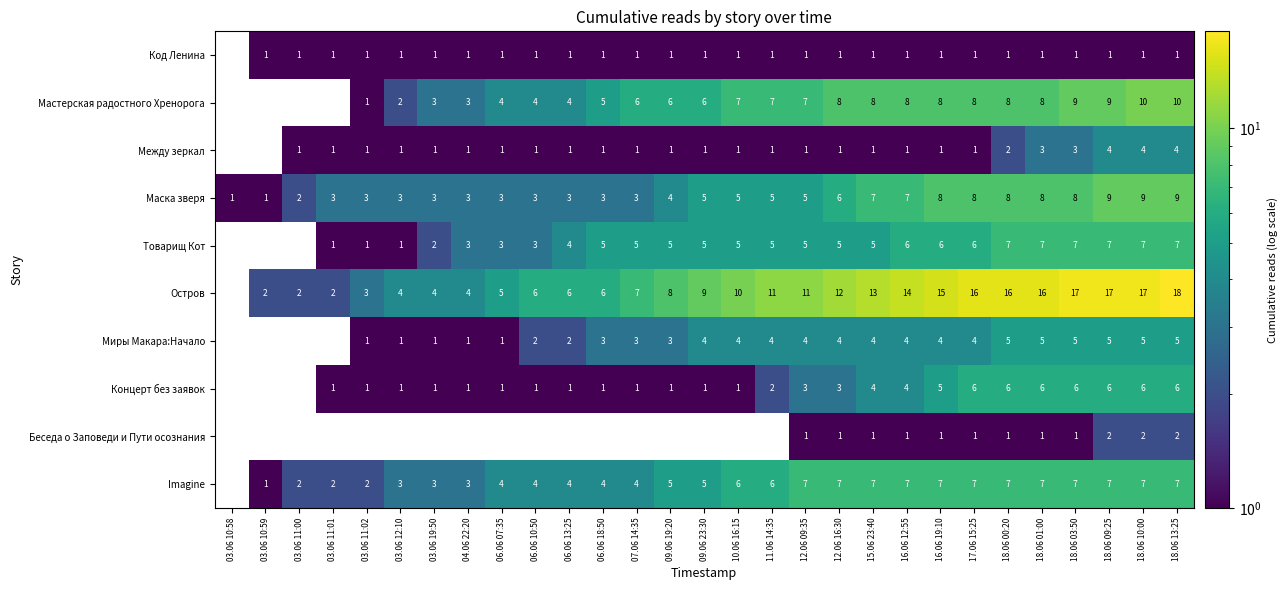

What is the spread (max minus min) of values at 18.06 01:00?

15